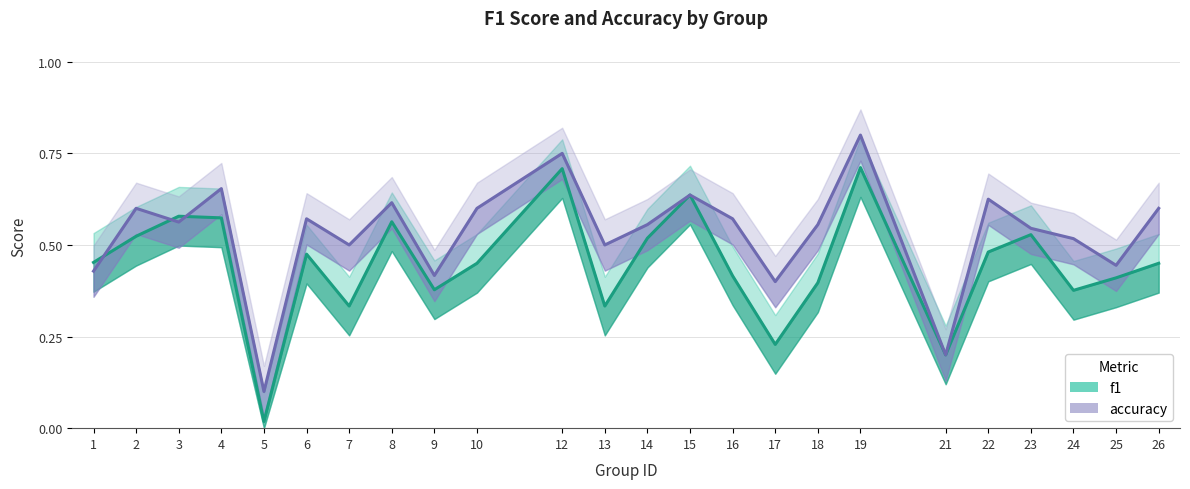

What is the spread (max minus min) of values at 2?

0.1